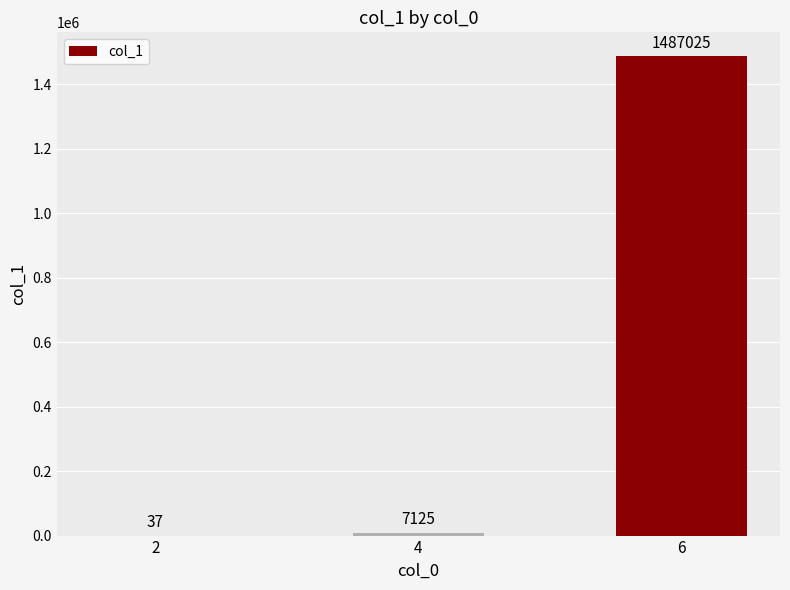

What value does the data have at 4?

7125